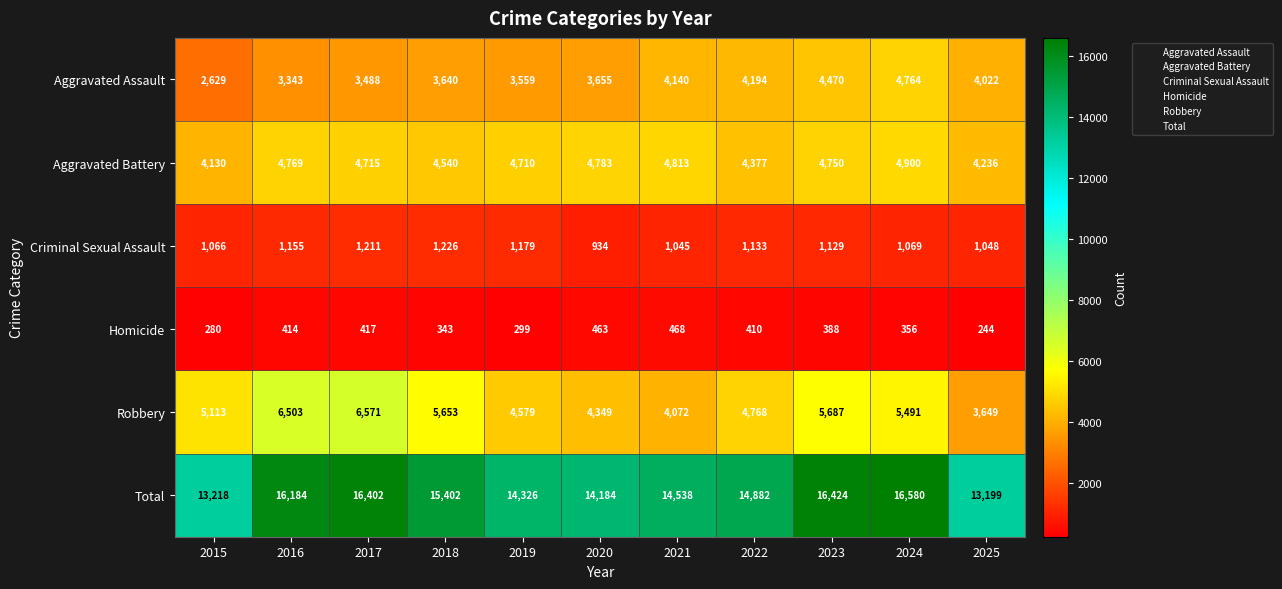

What is the spread (max minus min) of values at 2023?

16036